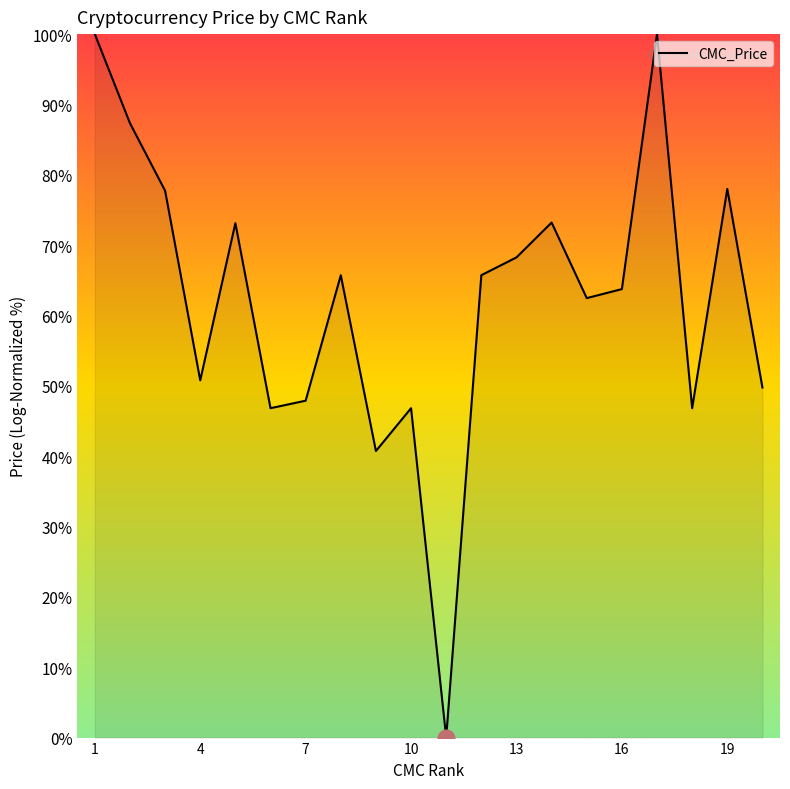

What is the maximum value shown in the chart?

100.0